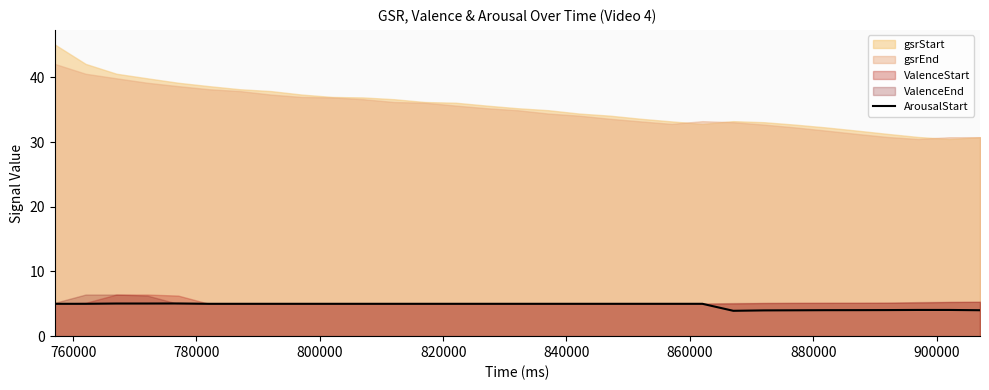

What is the minimum value for ArousalStart?

3.9